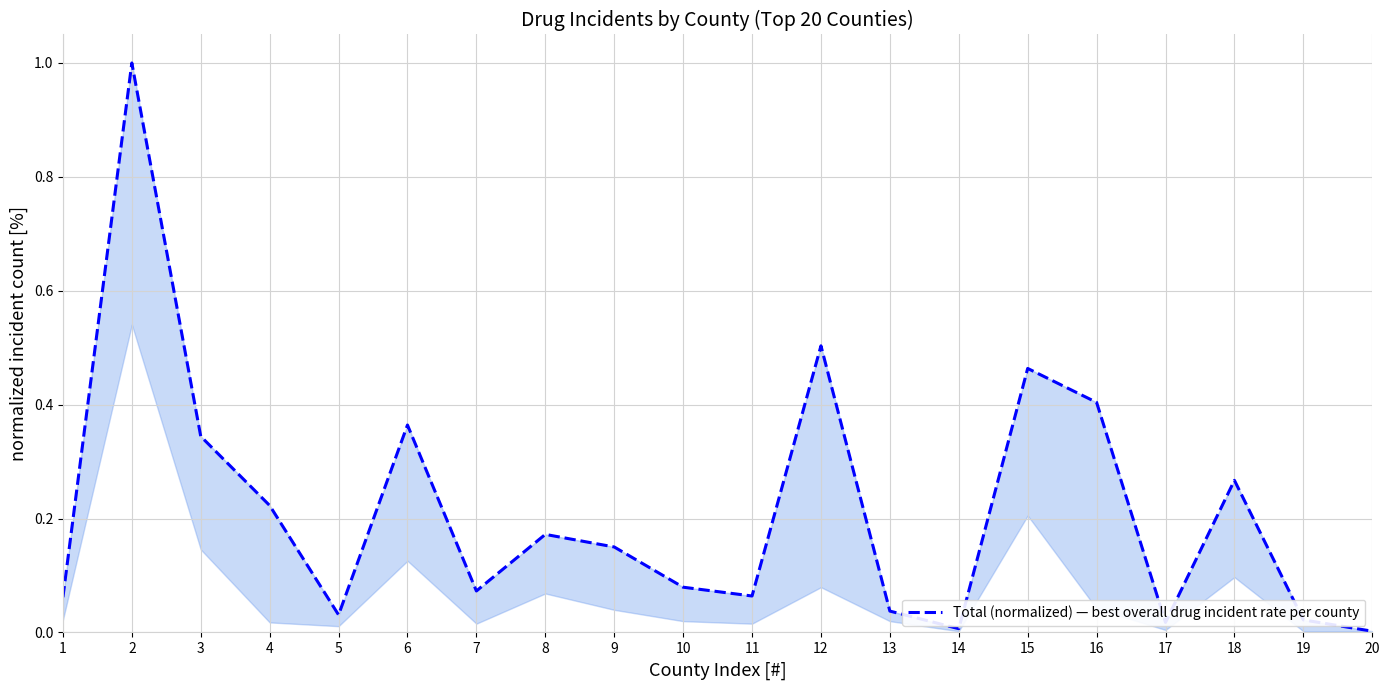

At which label is the value closest to 0?

20